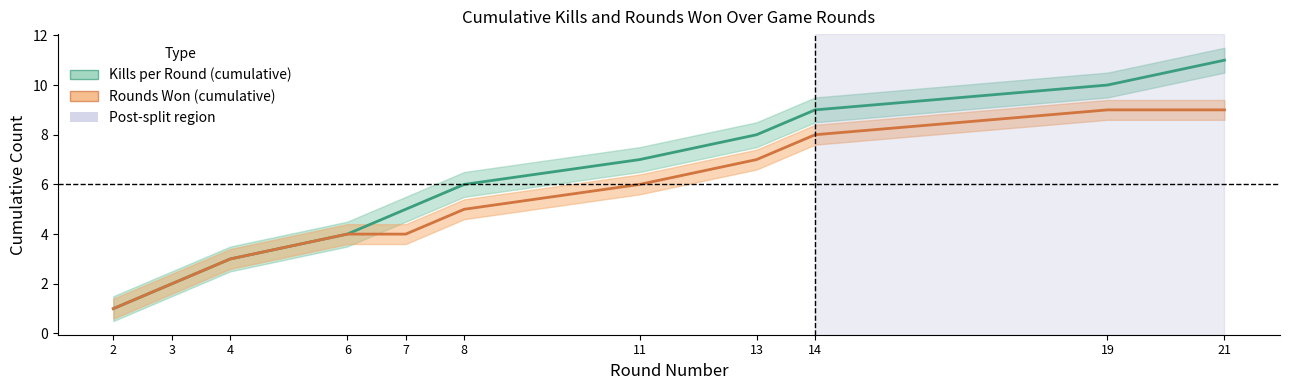

What is the value of the Kills per Round (cumulative) point at the 10th from the left?

10